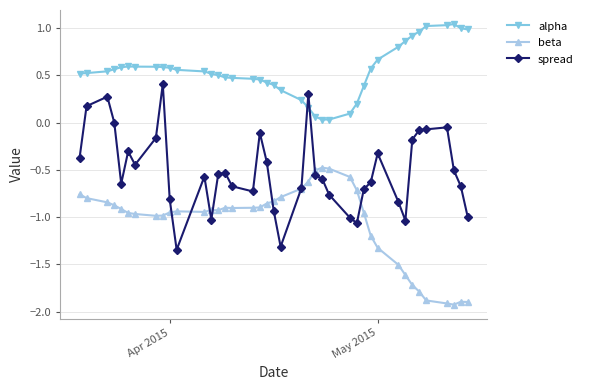

What is the highest value of the spread series?

0.4